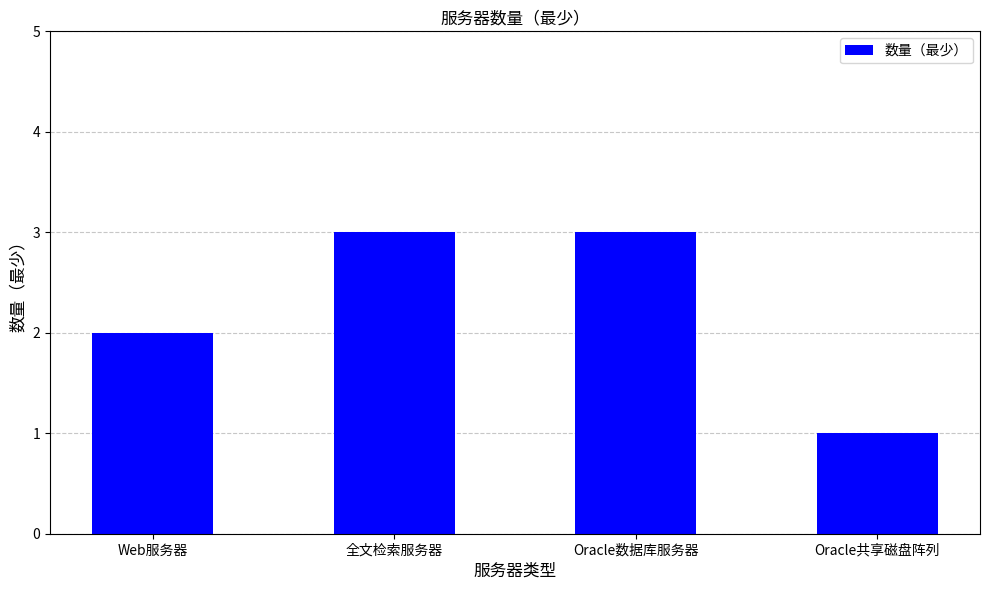

Read the value at Web服务器.

2